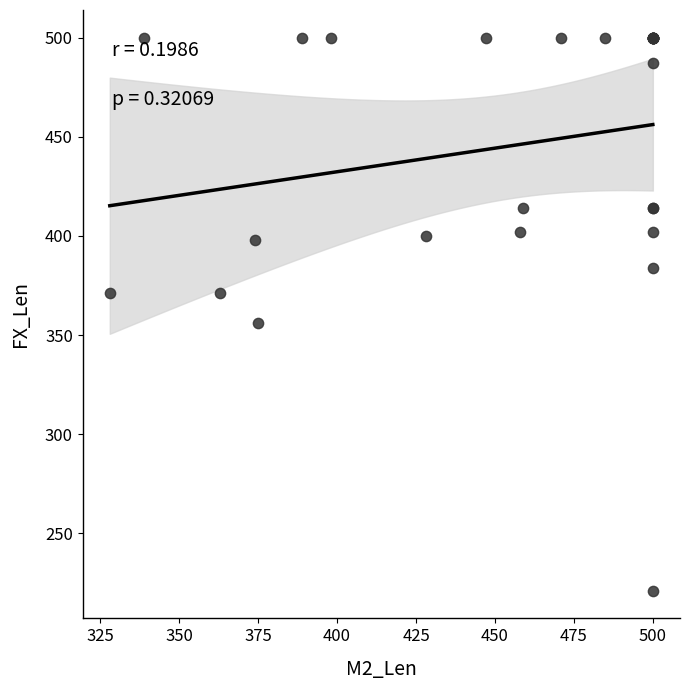

What Y value in the scatter plot is closest to 360?

356